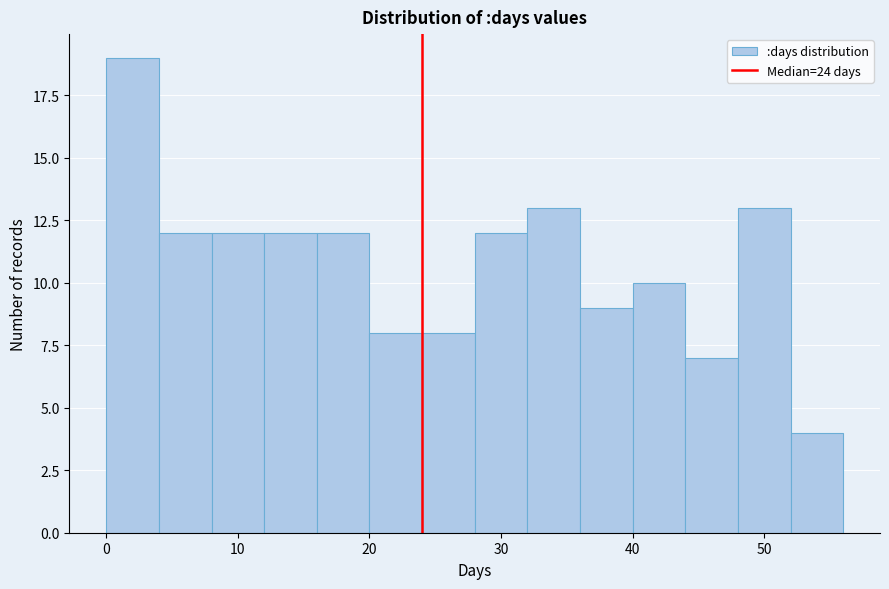

Reading left to right, transcribe this chart: for each bar, give the range it covers on the x-axis and its height. The values are not printed on the chart, so give them approximately, as read against the axis.

0 to 4: 19
4 to 8: 12
8 to 12: 12
12 to 16: 12
16 to 20: 12
20 to 24: 8
24 to 28: 8
28 to 32: 12
32 to 36: 13
36 to 40: 9
40 to 44: 10
44 to 48: 7
48 to 52: 13
52 to 56: 4